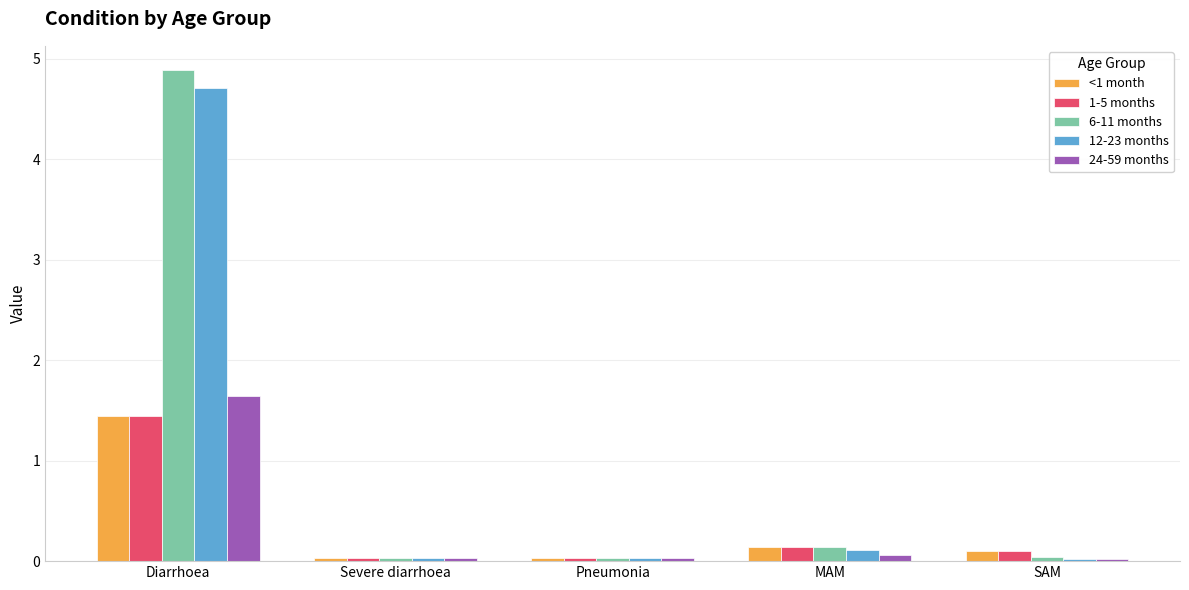

Is it true that 24-59 months equals 2.6 at Diarrhoea?

False